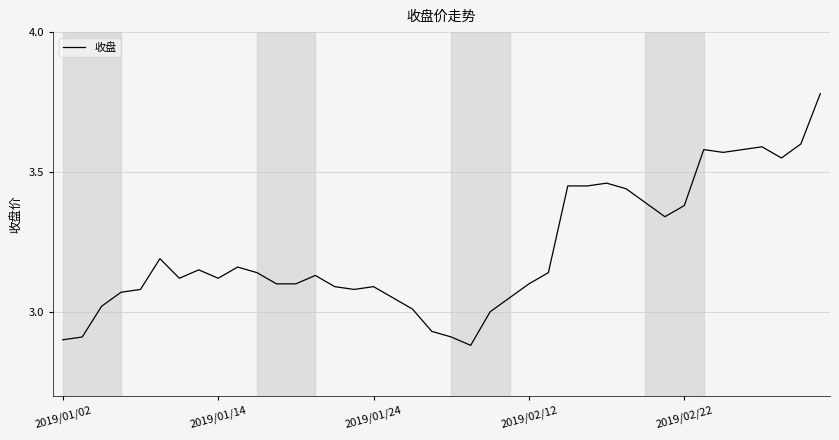

What is the difference between the maximum and minimum values?

0.9